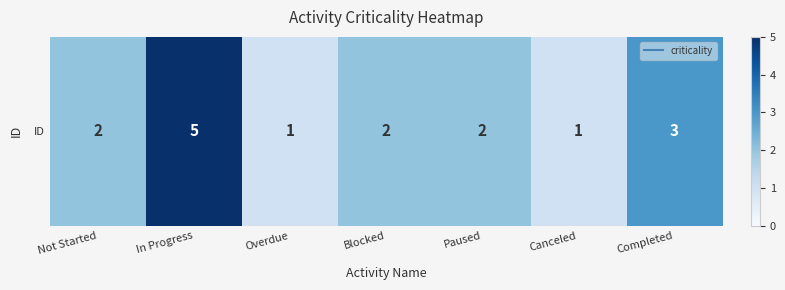

What is the approximate value at In Progress?

5